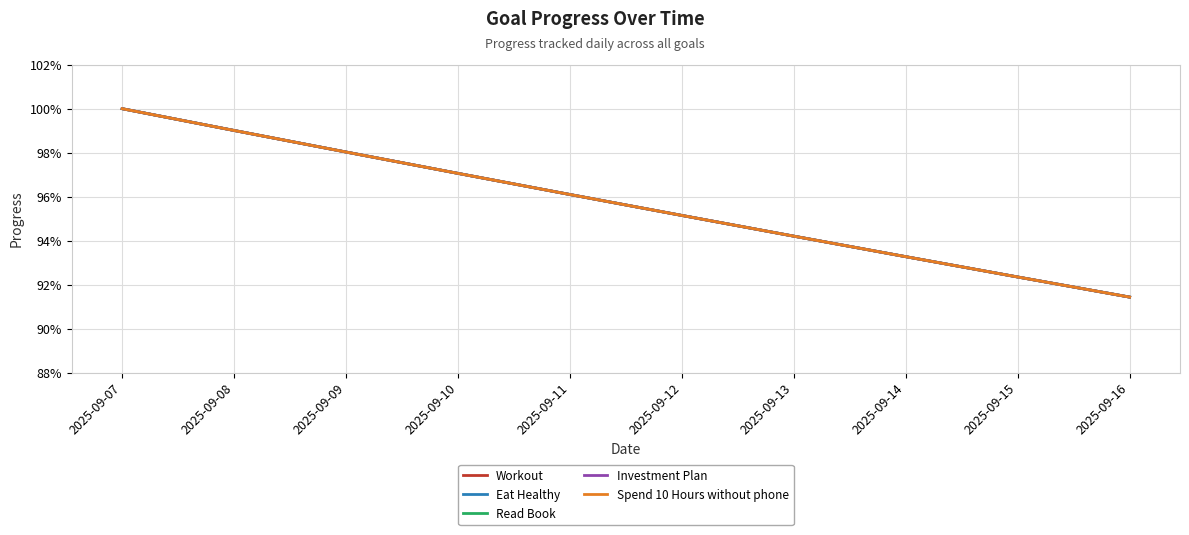

Is this an area chart (filled region under the line)?

No